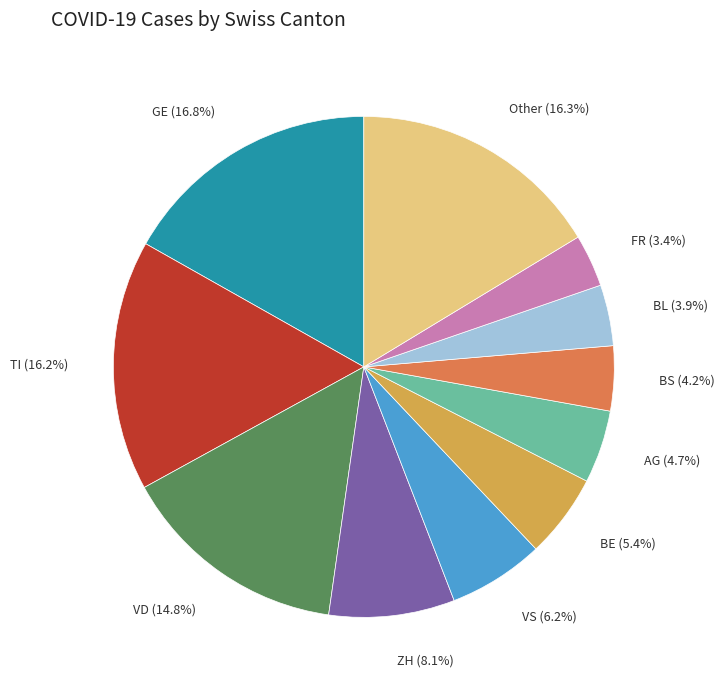

Does any single category account for the majority?

No